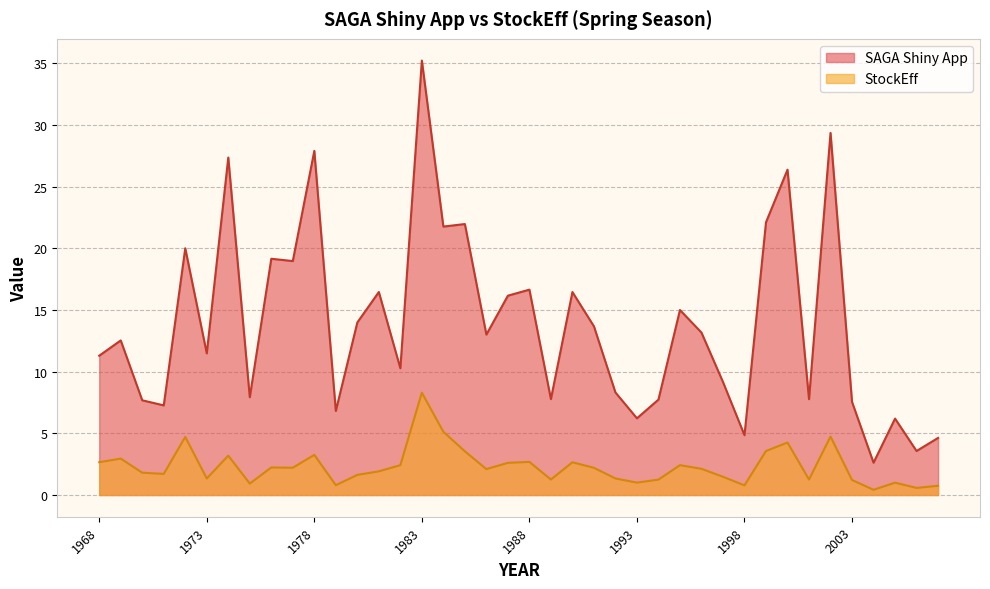

Which category has the highest value across all series?

1983